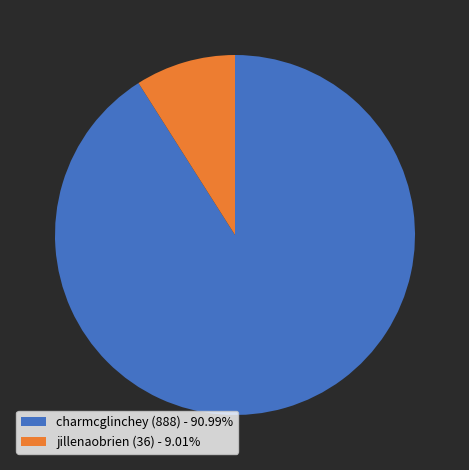

Which slice is the smallest?

jillenaobrien (36)